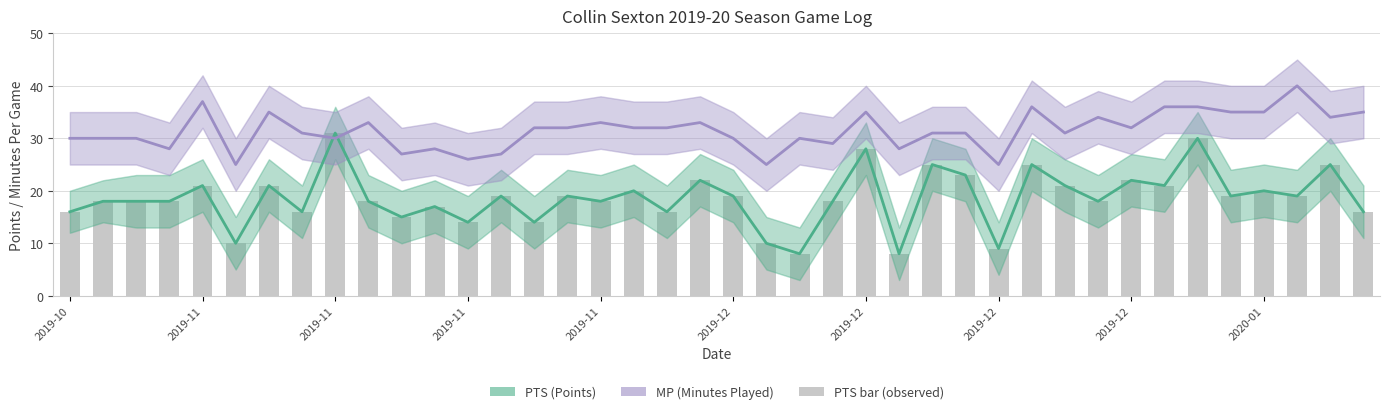

Does the chart contain stacked bars?

No